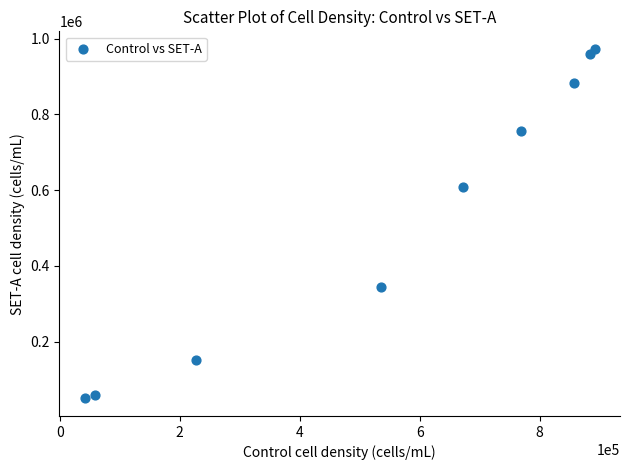

What Y value in the scatter plot is closest to 511415?

608415